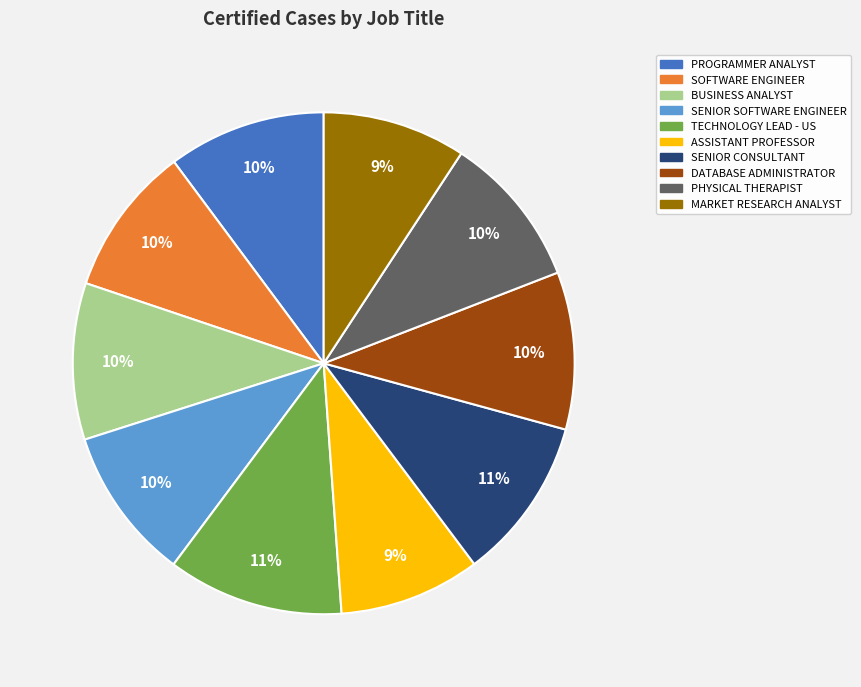

Which has a higher value, PHYSICAL THERAPIST or TECHNOLOGY LEAD - US?

TECHNOLOGY LEAD - US